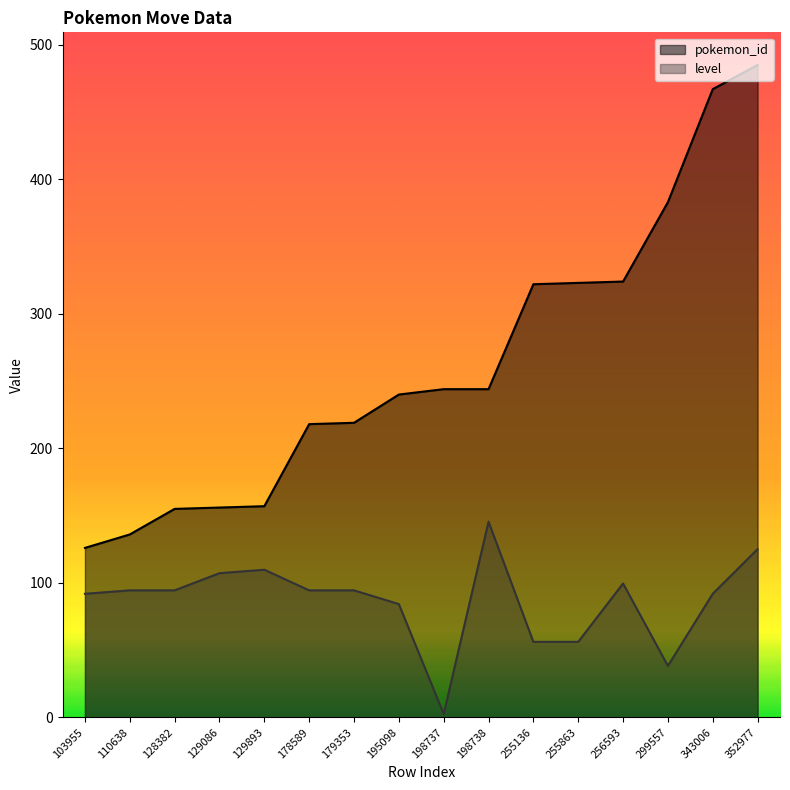

How many lines are shown in the chart?

2